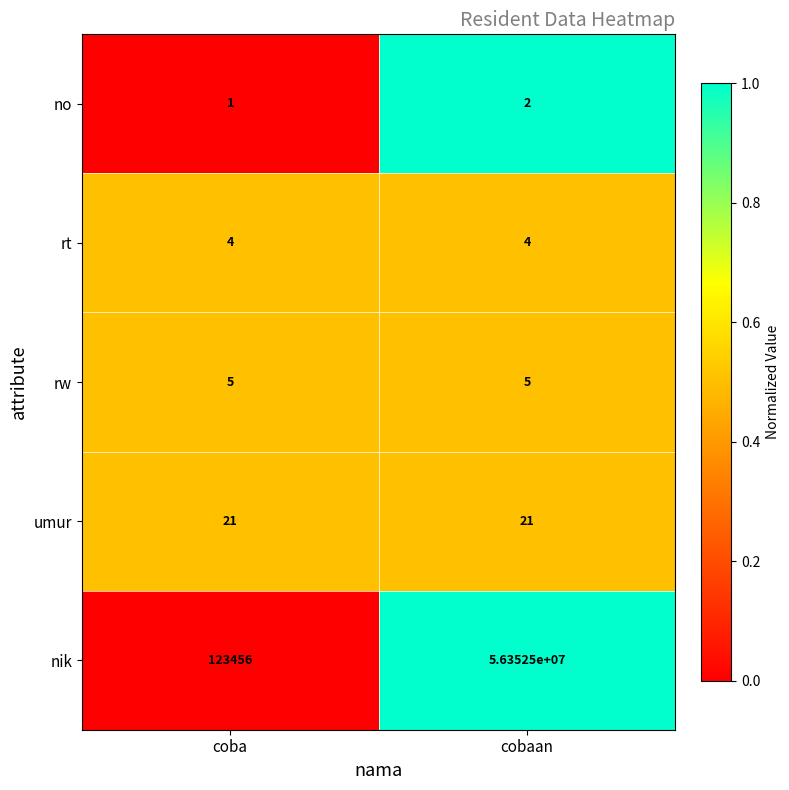

Which series changed the most between coba and cobaan?

nik